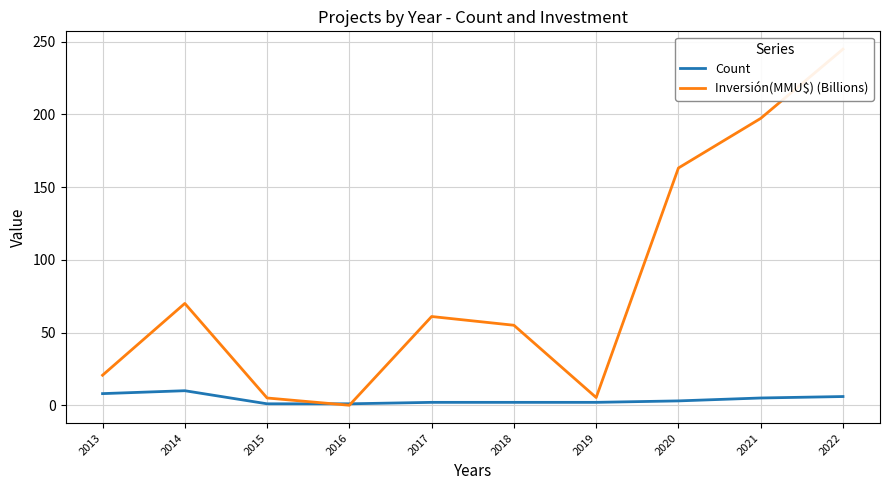

Is it true that Inversión(MMU$) (Billions) equals 89.8 at 2017?

False